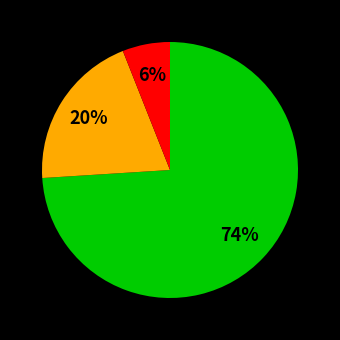

Is there any slice that represents more than half of the pie?

Yes